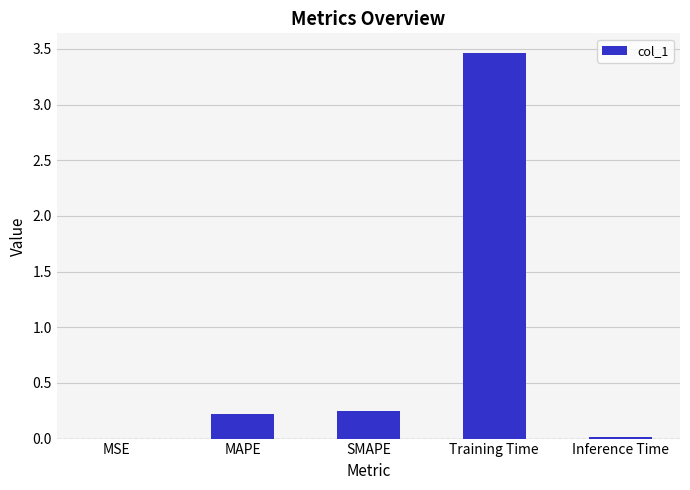

The value at MSE is 0.0. True or false?

True